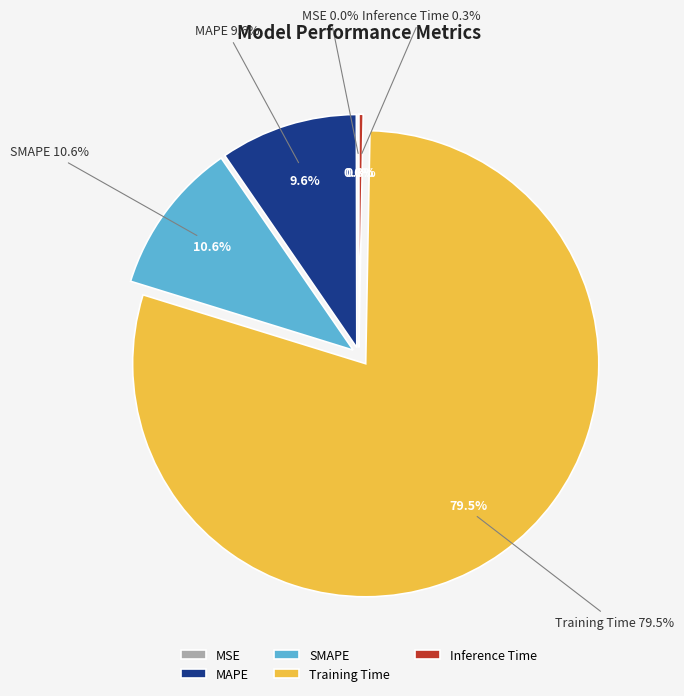

Combined, what portion of the pie is Training Time and MSE?

79.5%